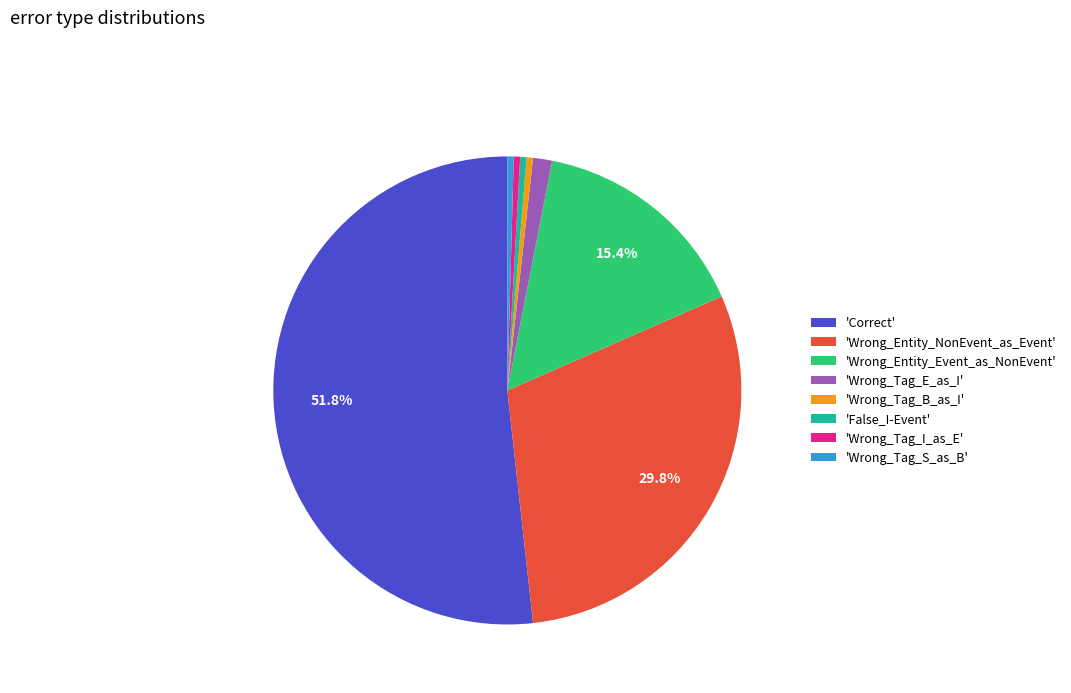

Which slice is the largest?

'Correct'